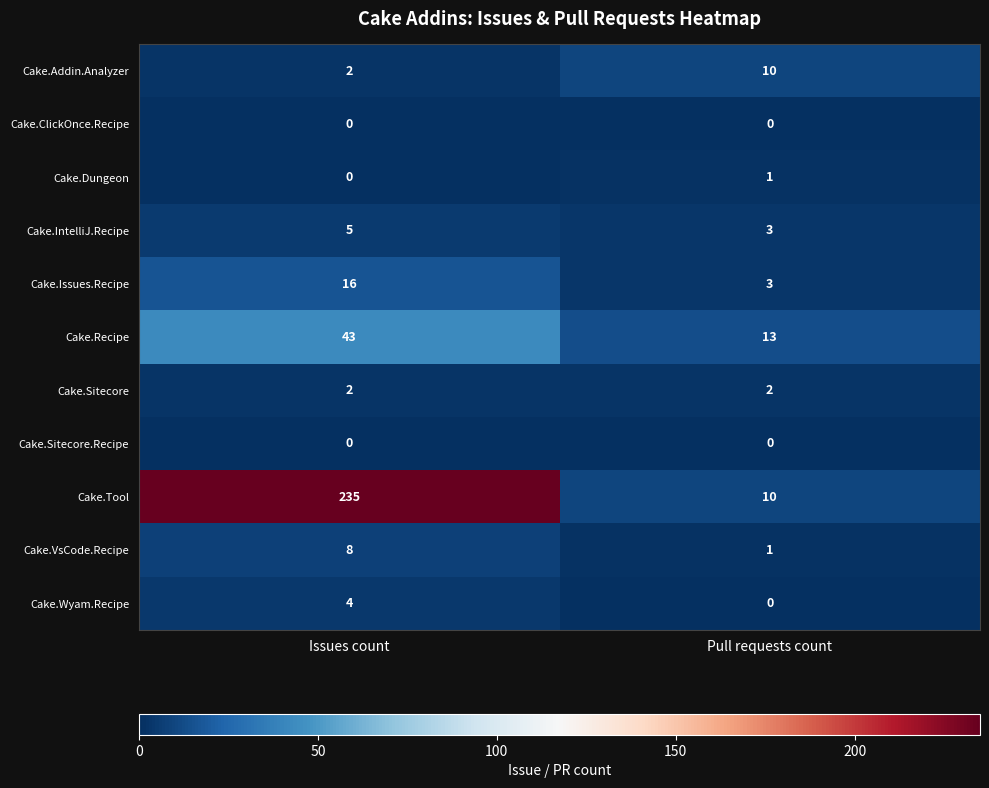

What is the difference between the Cake.Addin.Analyzer values at Issues count and Pull requests count?

8